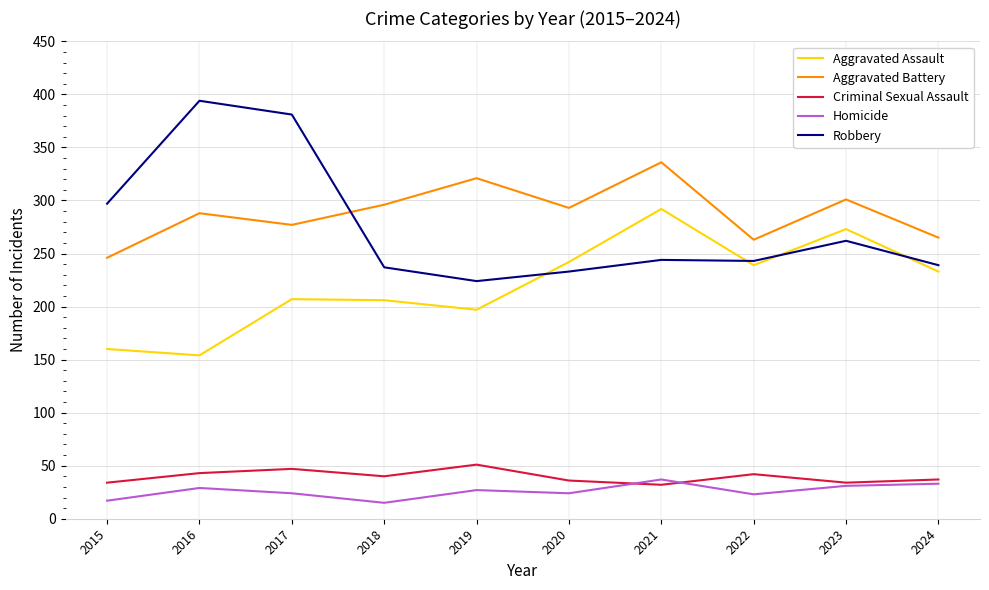

Rank the series by their maximum value, from highest to lowest.

Robbery, Aggravated Battery, Aggravated Assault, Criminal Sexual Assault, Homicide